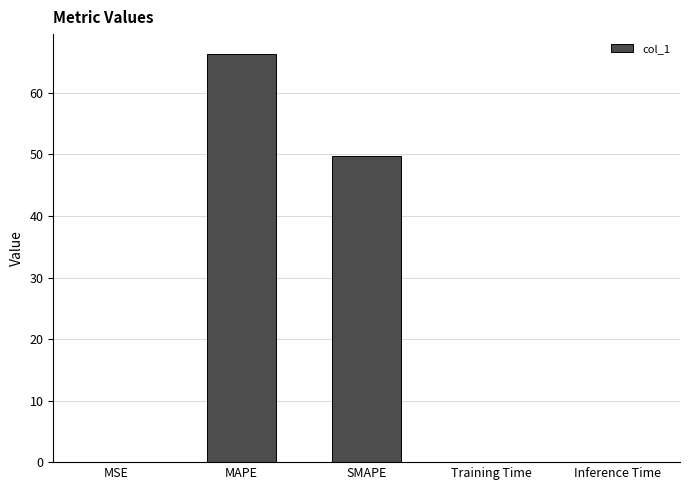

Is it true that the value at SMAPE is 18.0?

False